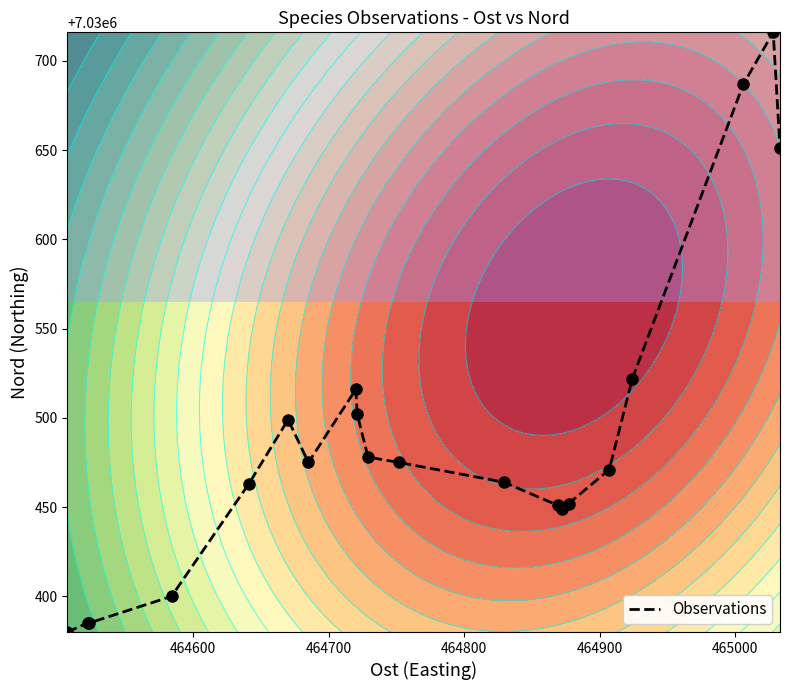

What is the highest value of the Observations series?

7030716